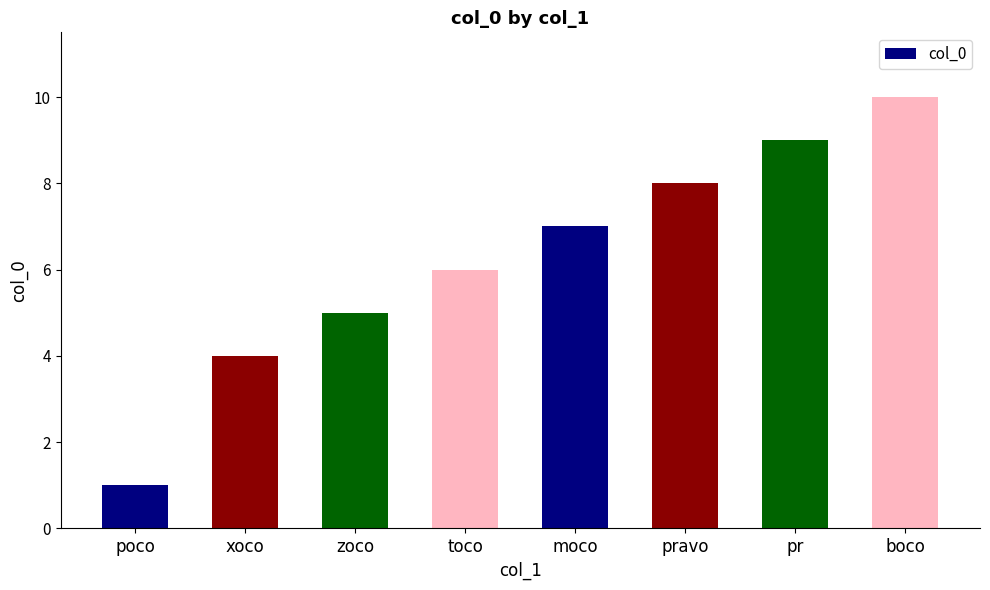

How many data points does each series have?

8